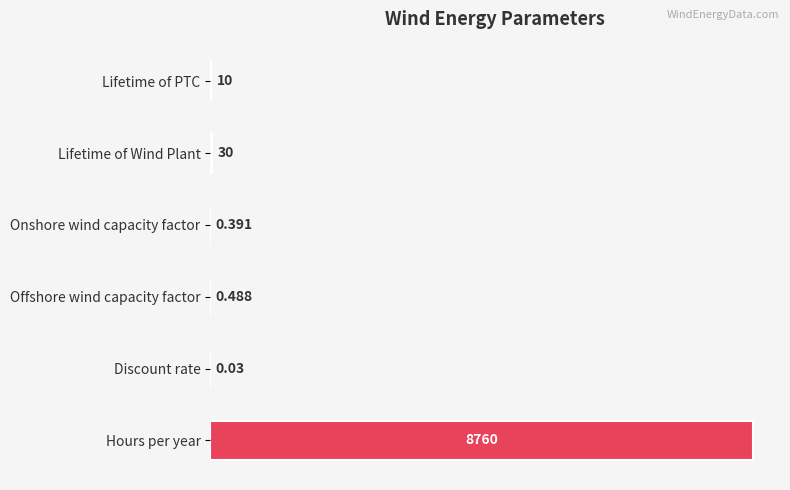

Which has a higher value, Offshore wind capacity factor or Lifetime of PTC?

Lifetime of PTC